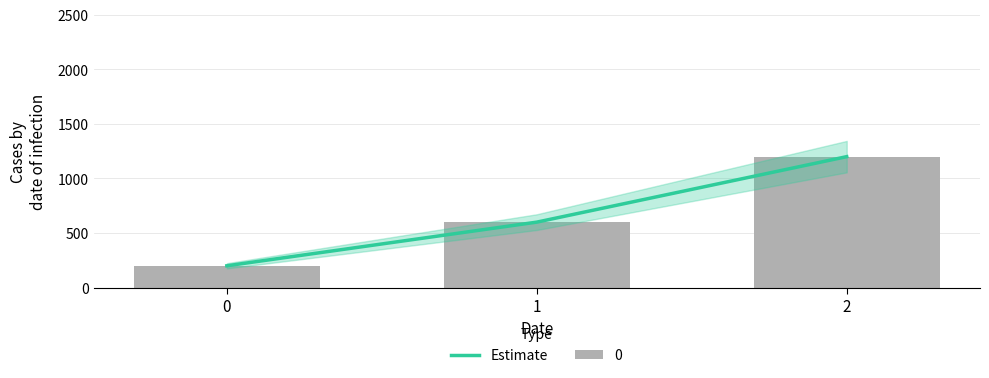

What is the difference between the values at 1 and 2?

600